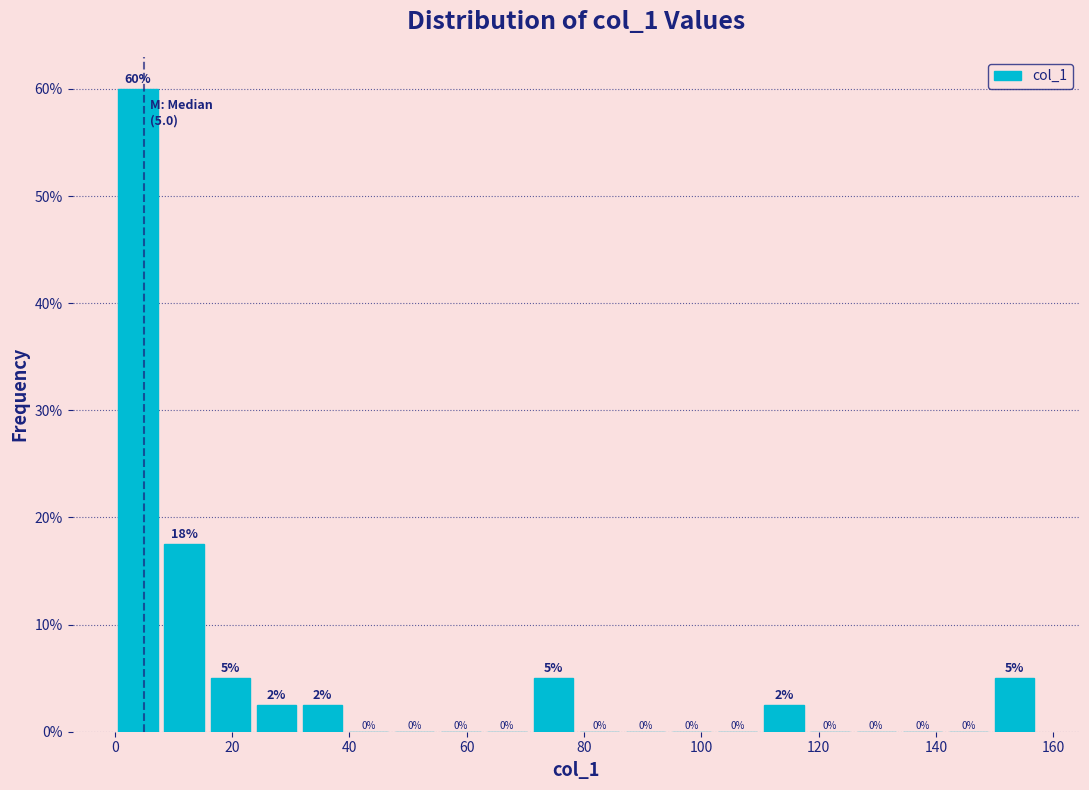

Read against the x-axis, roughly where is the centre of the tallest bar?

4